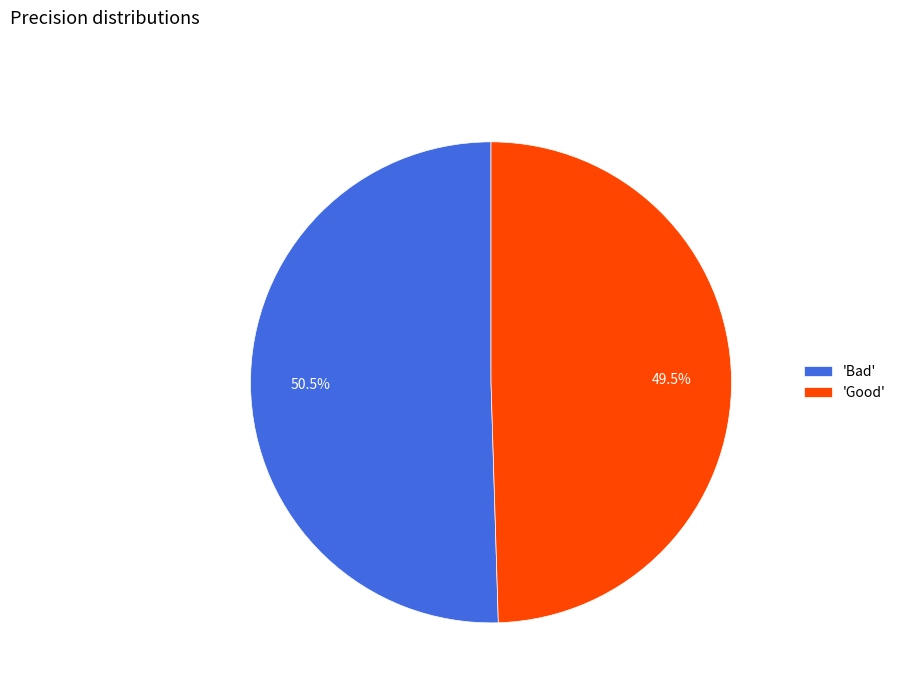

Which slice represents more than half of the pie?

'Bad'